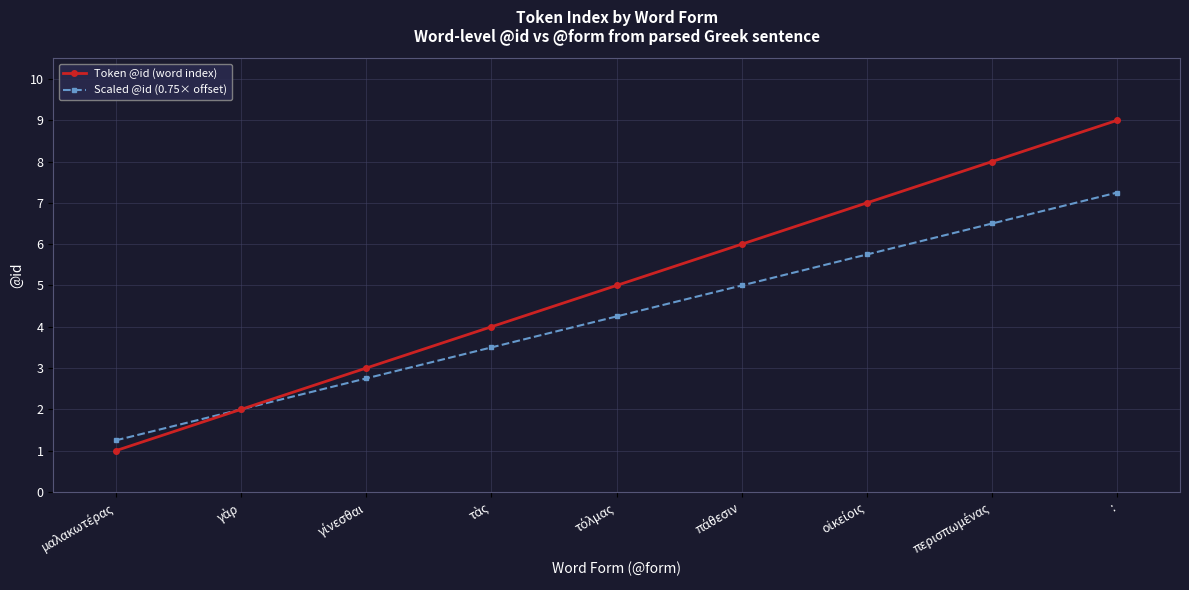

What position from the left is :?

9